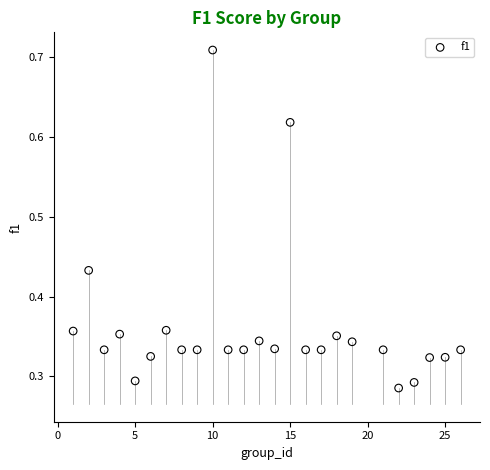

What is the range of X values (max minus min)?

25.0